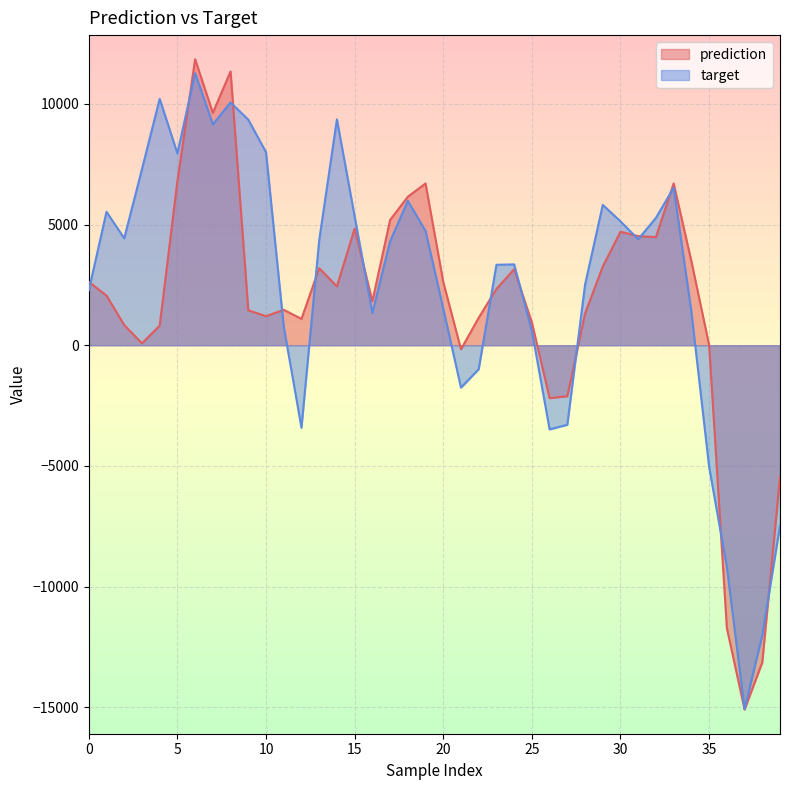

Which has a higher value, 8 or 4?

8